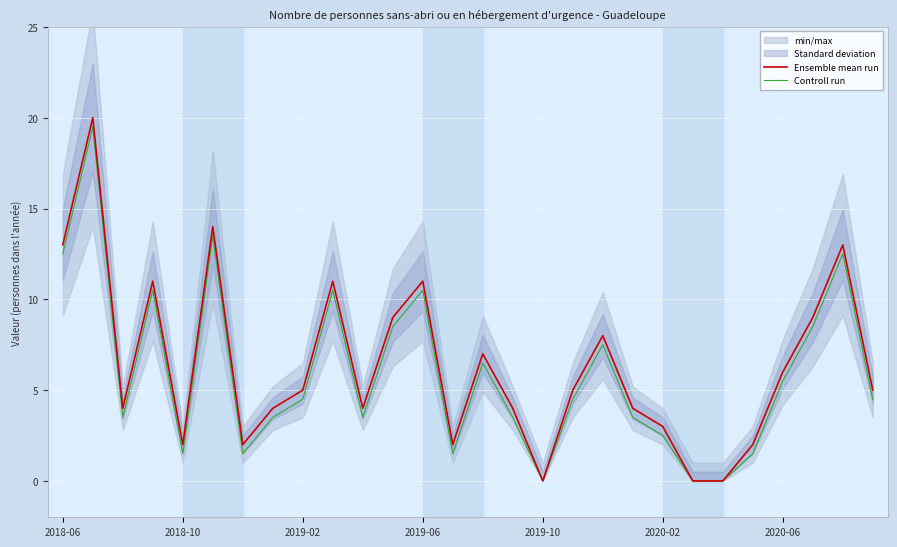

The Ensemble mean run series shows 20.5 at 2018-06. True or false?

False